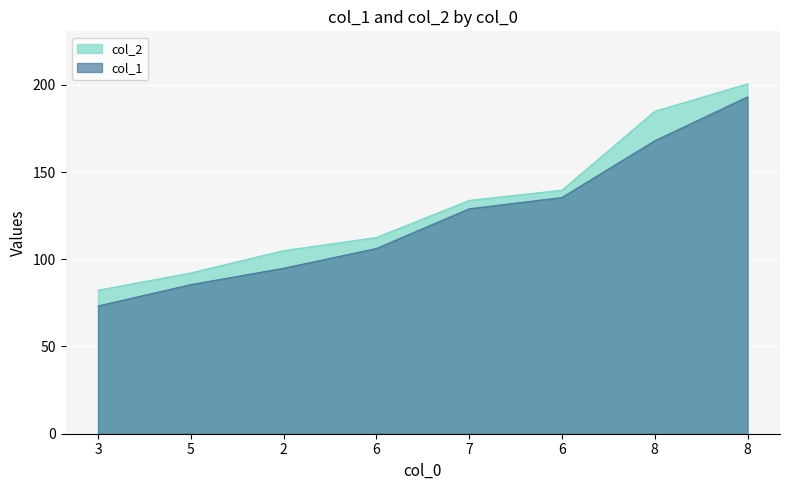

Where does the col_1 series first go above 128?

7